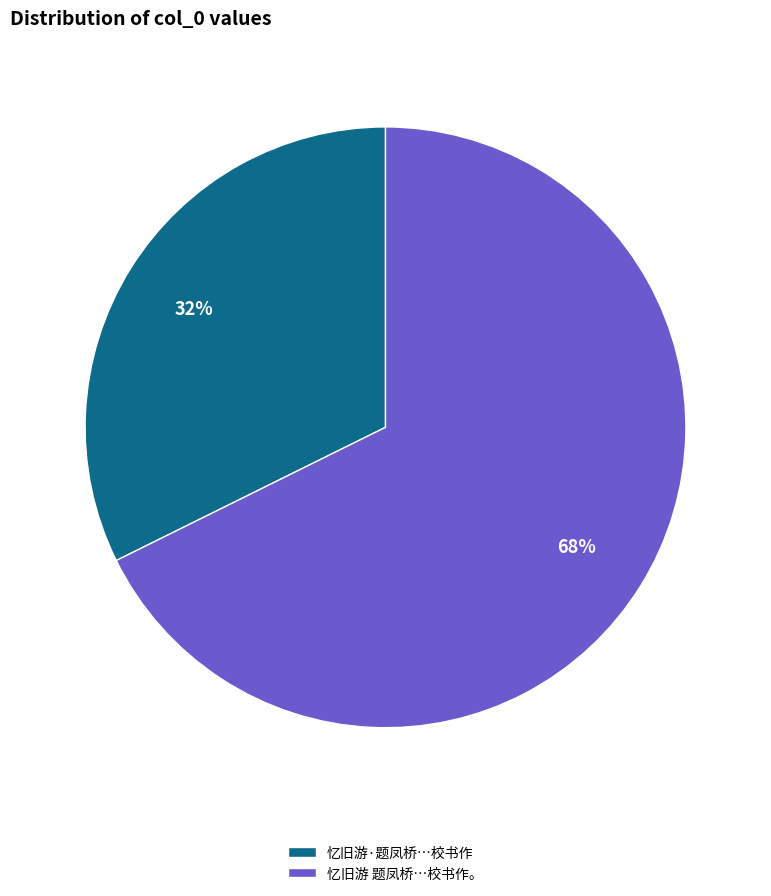

Rank the categories by value from highest to lowest.

忆旧游 题凤桥…校书作。, 忆旧游·题凤桥…校书作